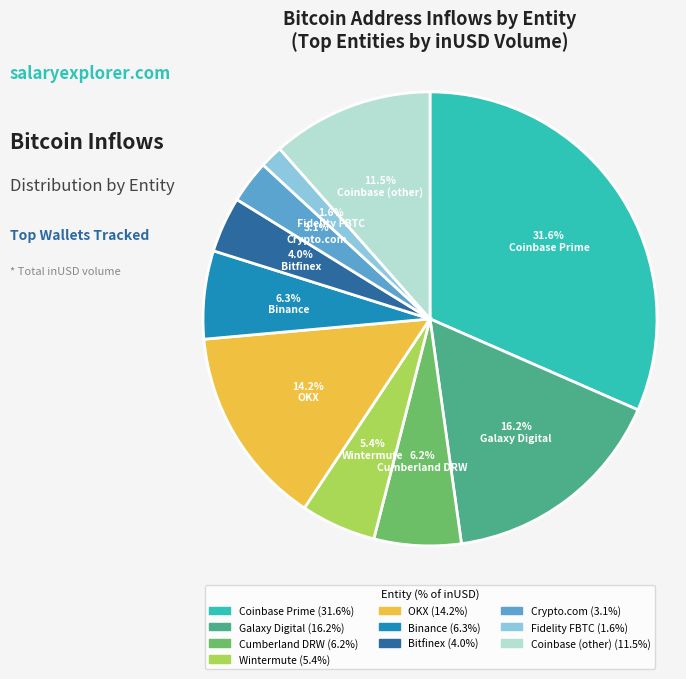

Combined, do Binance and OKX account for over 50%?

No